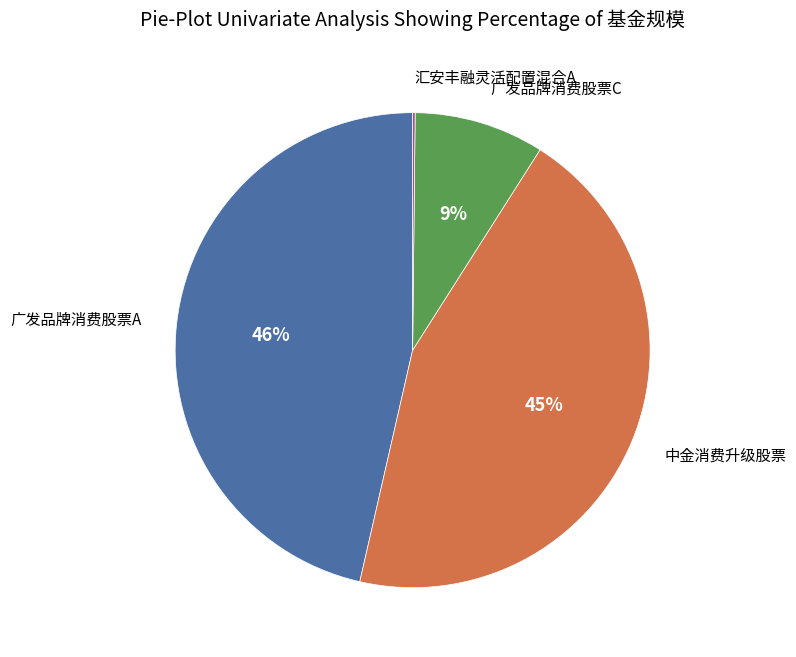

To the nearest percent, what is the average slice percentage?

25%